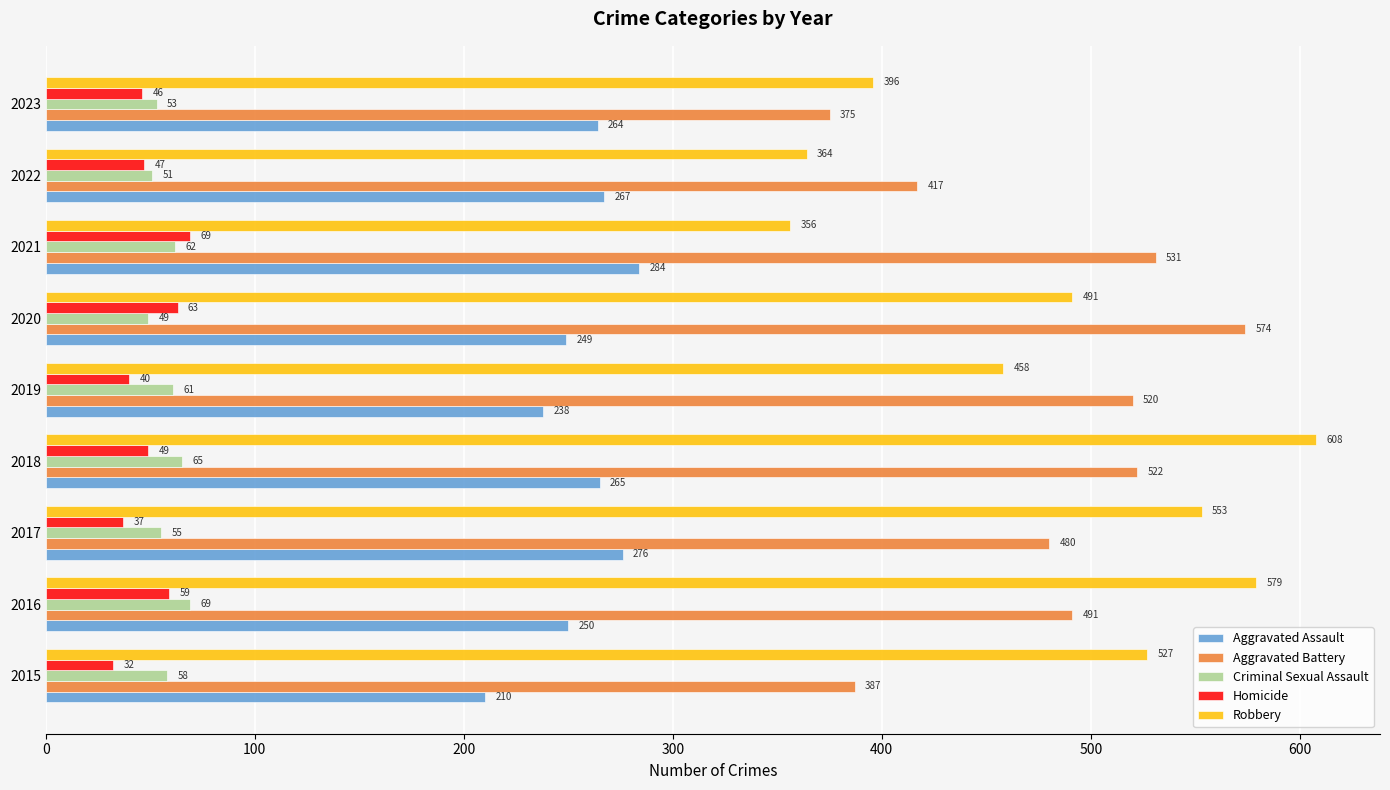

What is the sum of all Robbery values?

4332